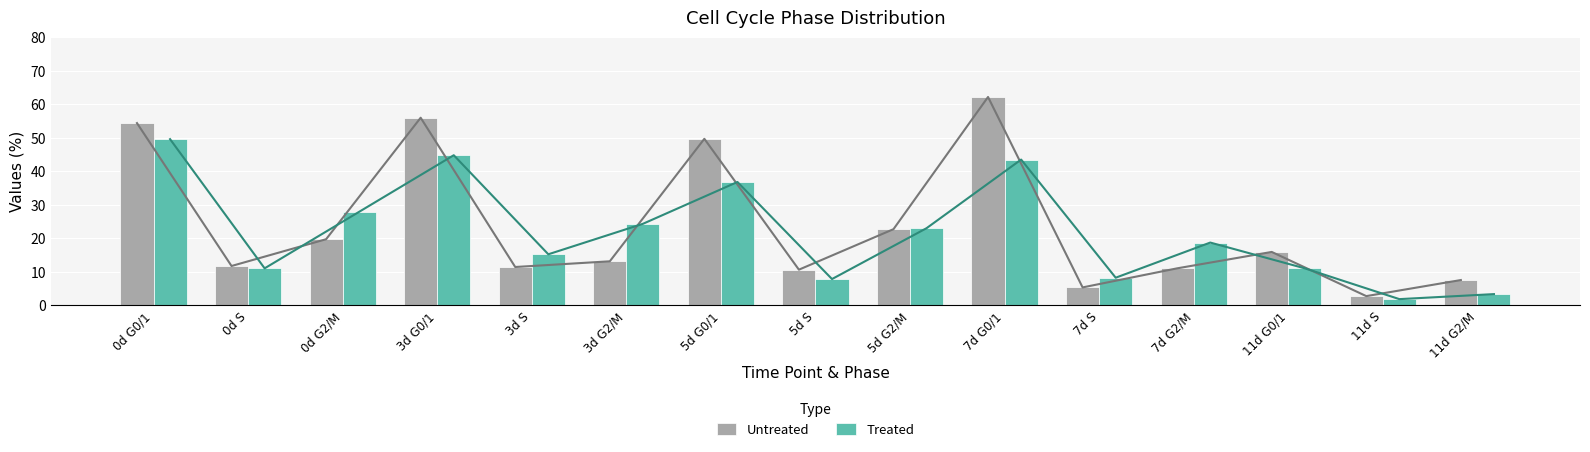

True or false: Untreated has a value of 11.7 at 0d S.

True